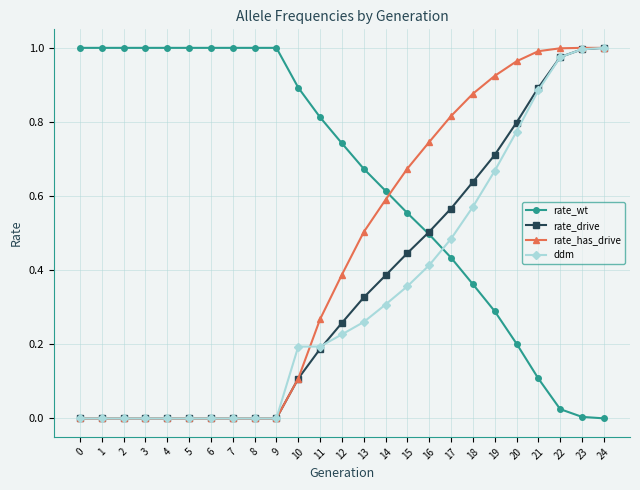

What are all the series names shown in the legend?

rate_wt, rate_drive, rate_has_drive, ddm